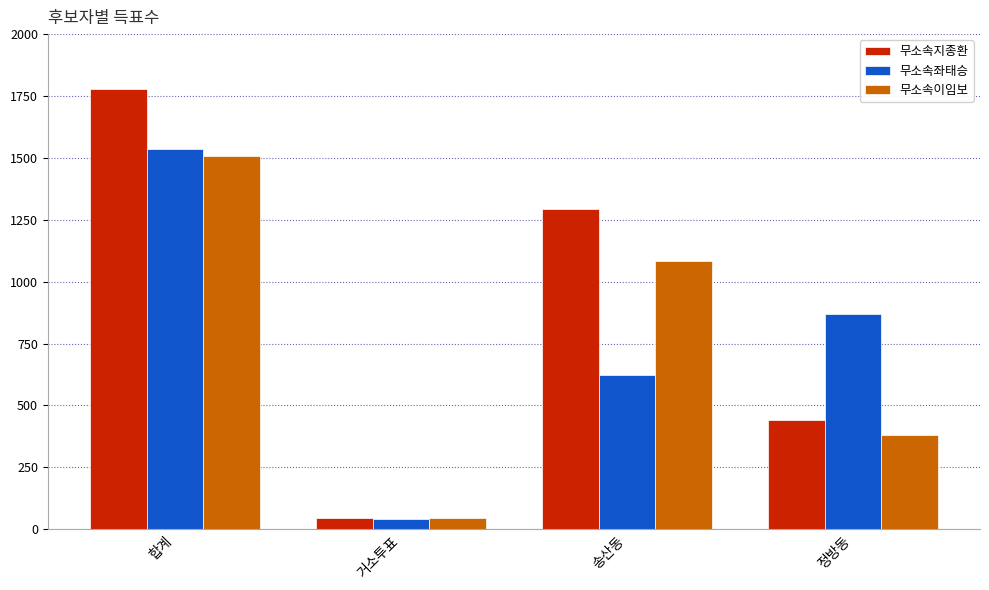

What is the sum of all 무소속좌태승 values?

3074